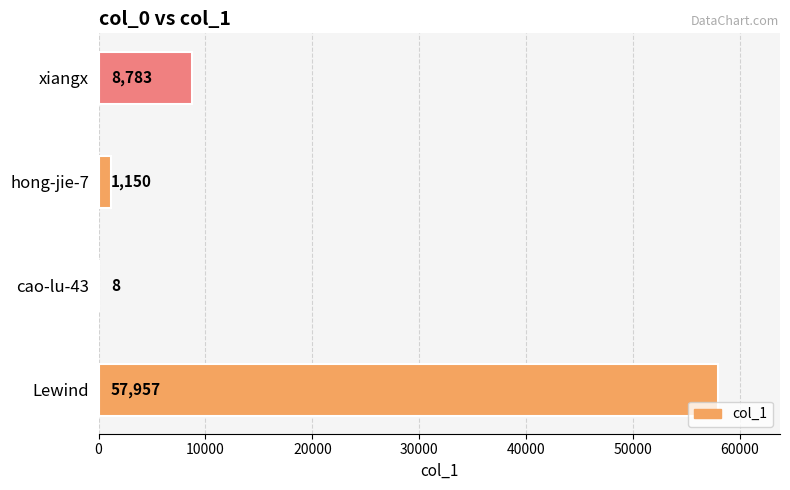

At which label is the value closest to 28982?

xiangx